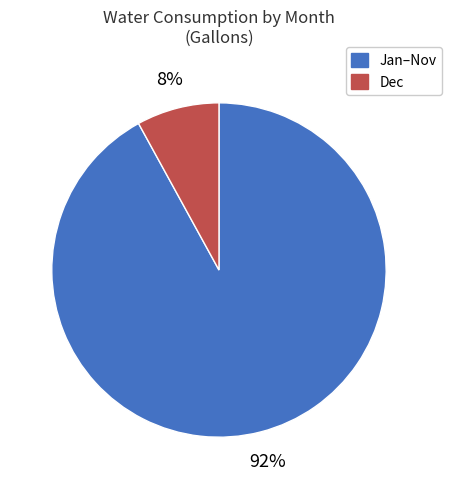

Approximately how many times larger is the value at Jan–Nov compared to Dec?

11.5